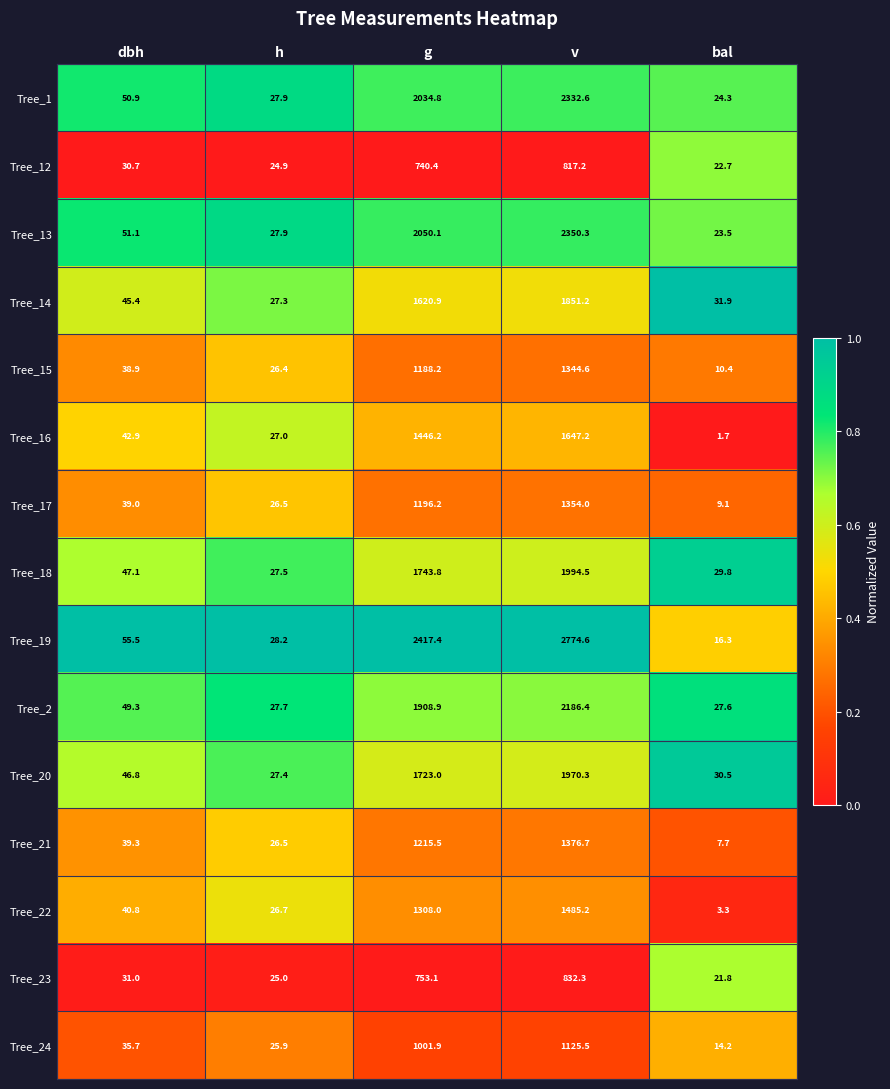

What is the maximum value shown in the chart?

2774.6